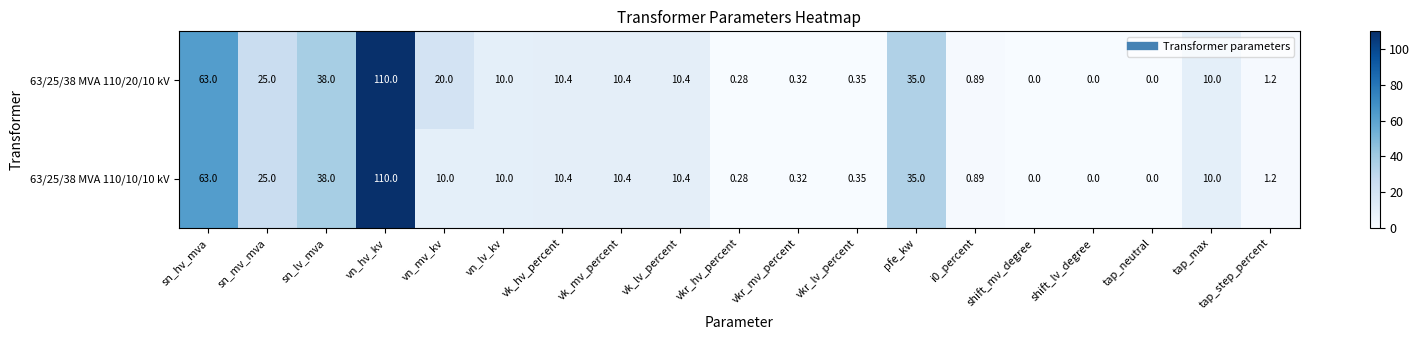

Which category has the highest value in the 63/25/38 MVA 110/10/10 kV series?

vn_hv_kv